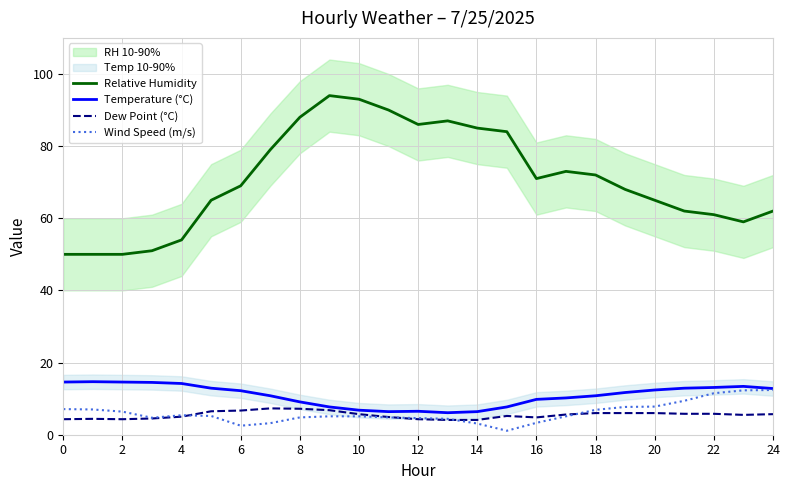

True or false: Relative Humidity and Wind Speed (m/s) intersect in this chart.

False